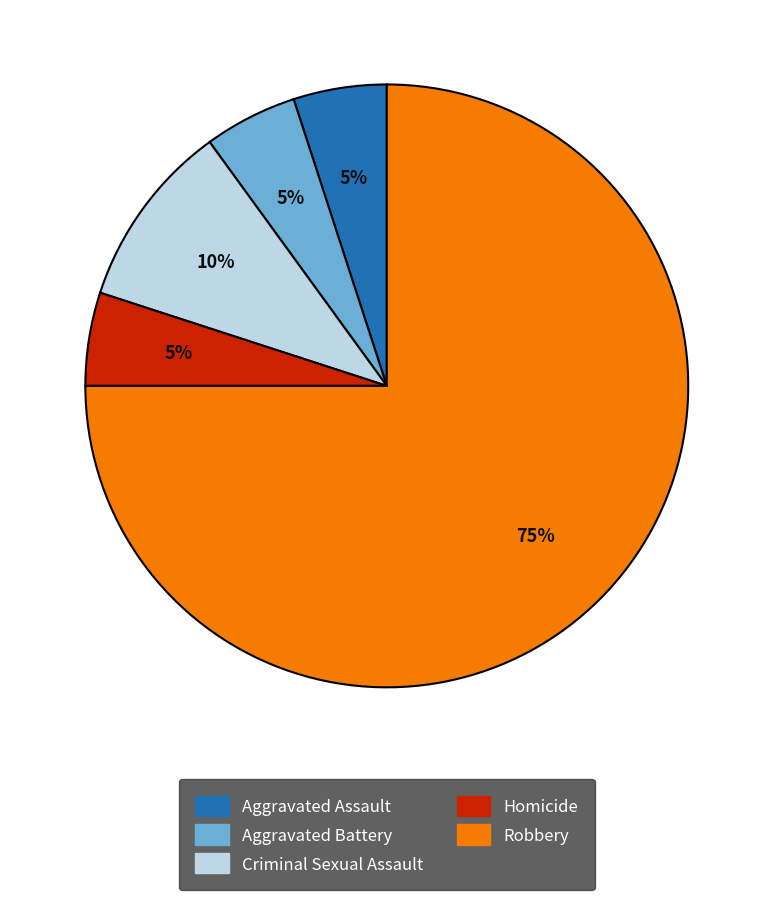

Is there any slice that represents more than half of the pie?

Yes